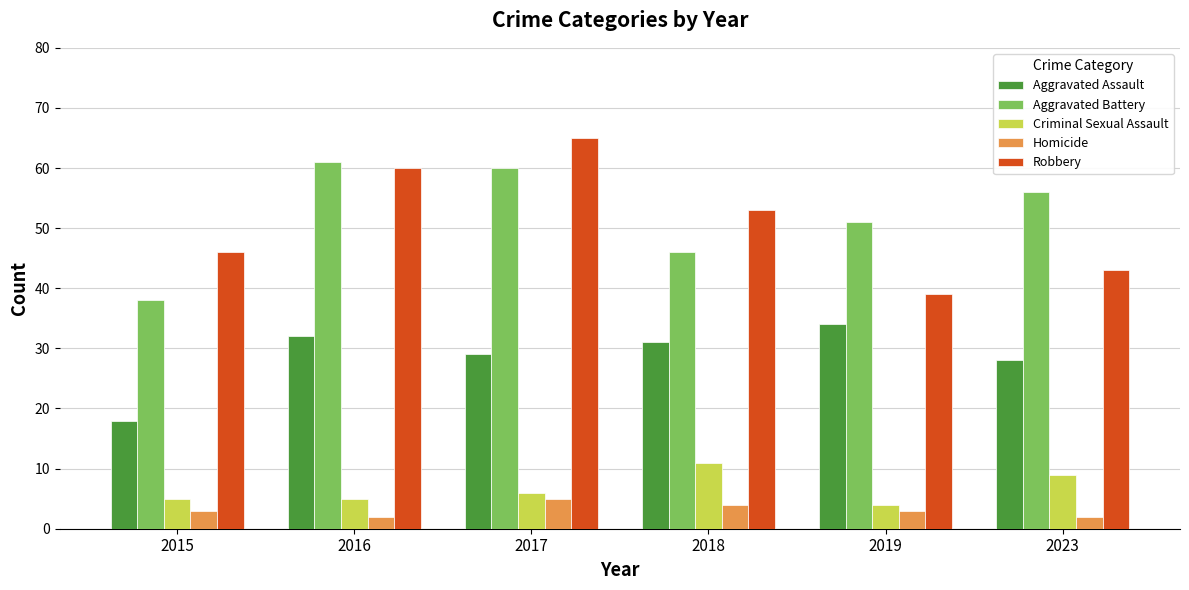

Rank the series by their maximum value, from highest to lowest.

Robbery, Aggravated Battery, Aggravated Assault, Criminal Sexual Assault, Homicide